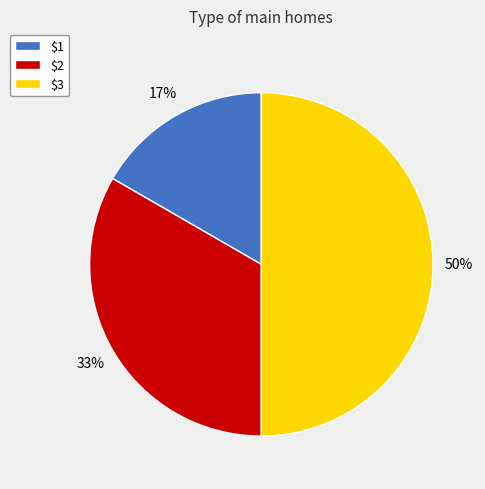

How many segments does this pie chart have?

3